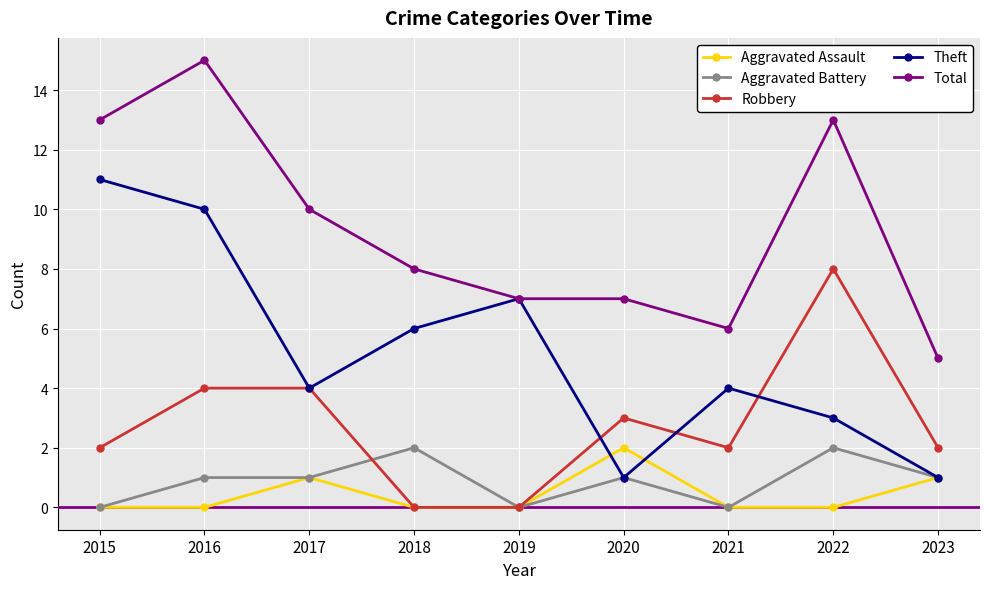

What is the maximum value shown in the chart?

15